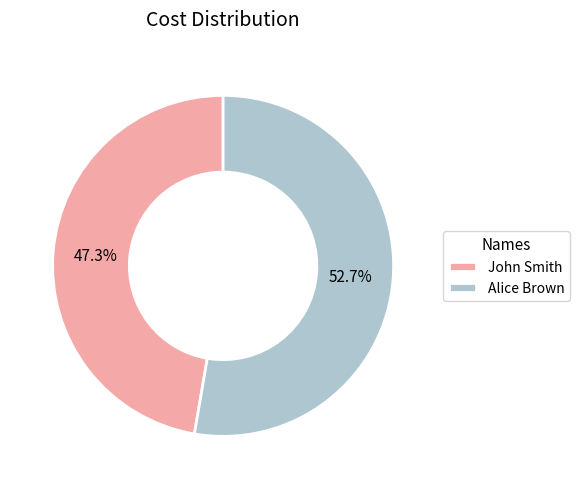

Approximately how many times larger is the value at John Smith compared to Alice Brown?

0.9